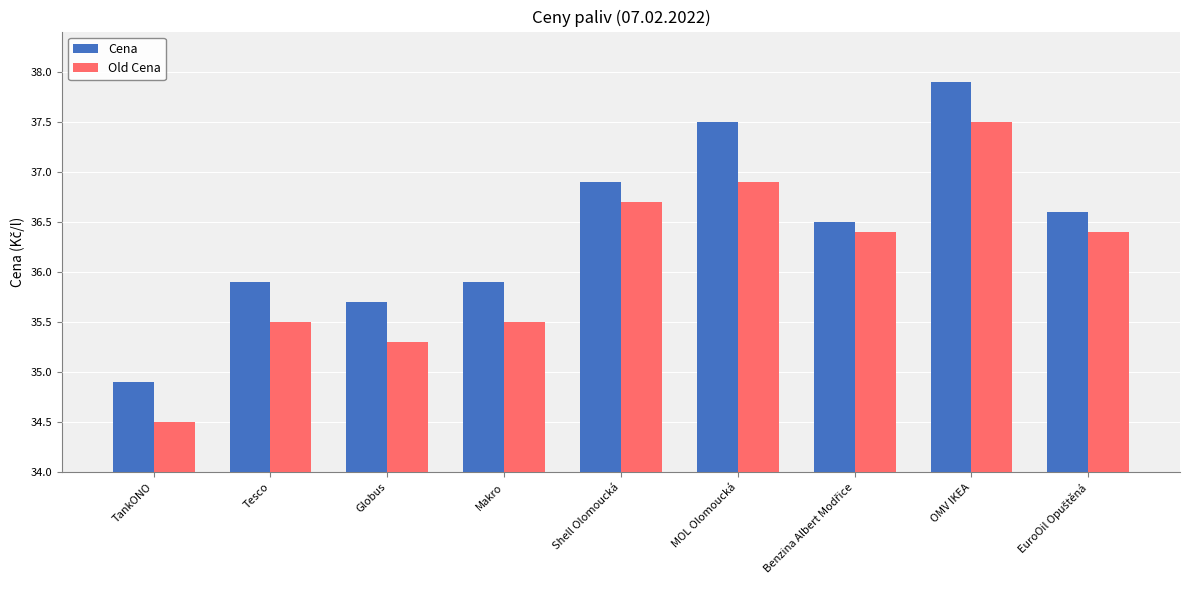

What position from the left is Makro?

4